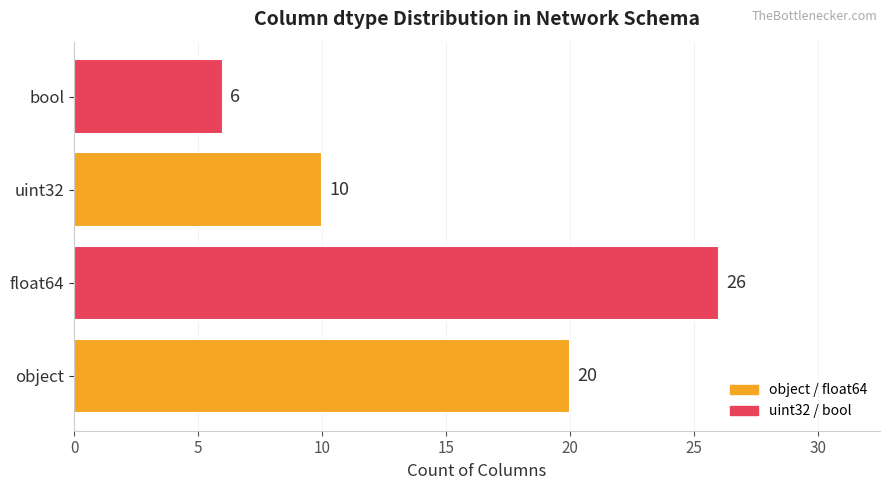

What is the ratio of the value at bool to the value at uint32?

0.6